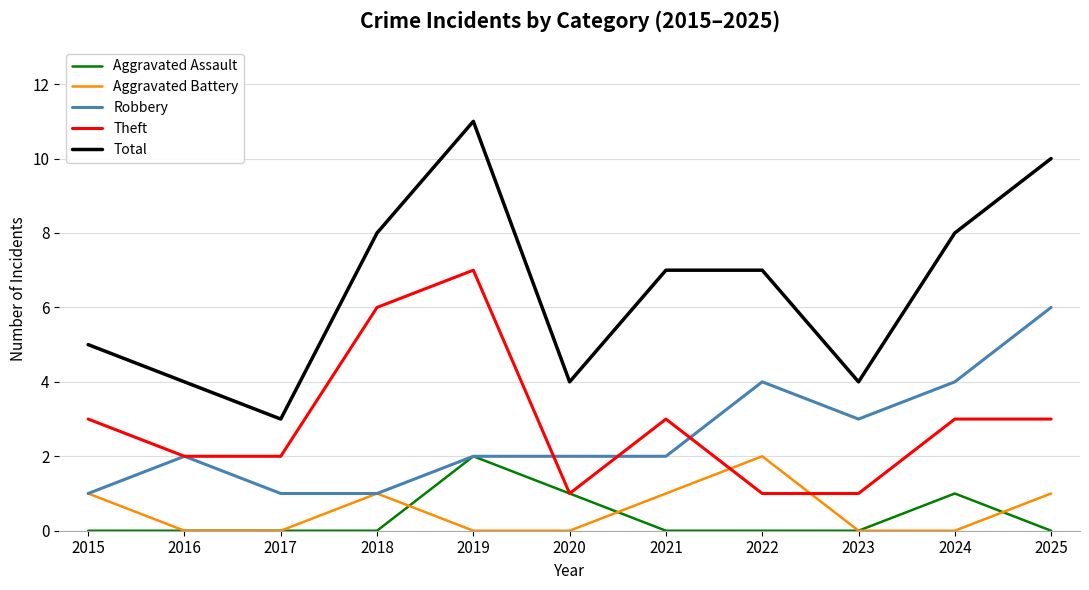

Which series has the widest spread of values?

Total